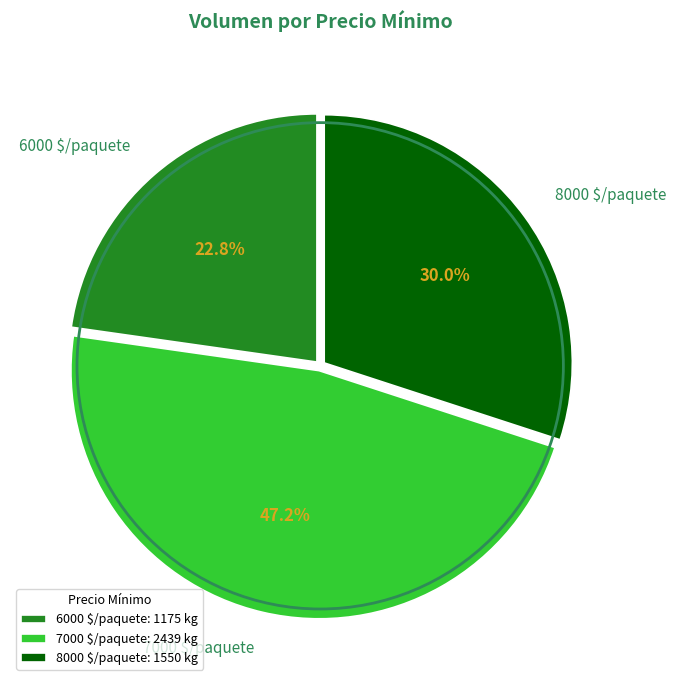

How much of the chart is everything except 6000 $/paquete?

77.2%